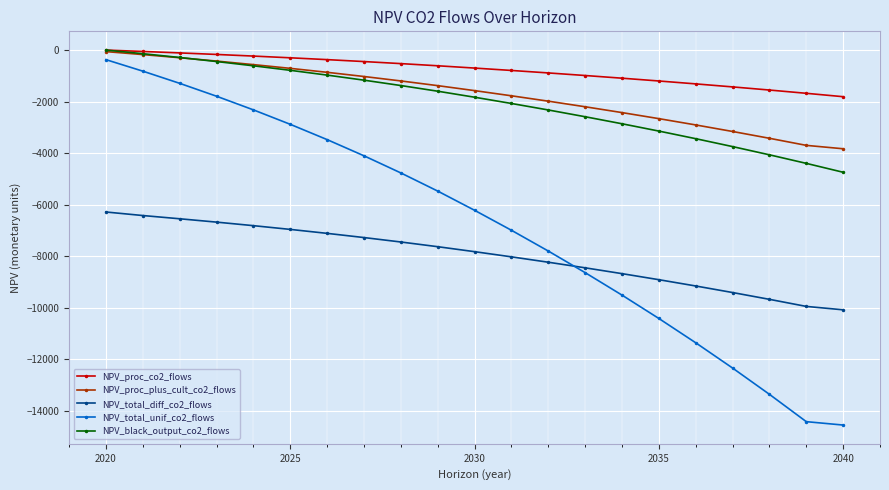

What is the smallest value displayed?

-14547.1